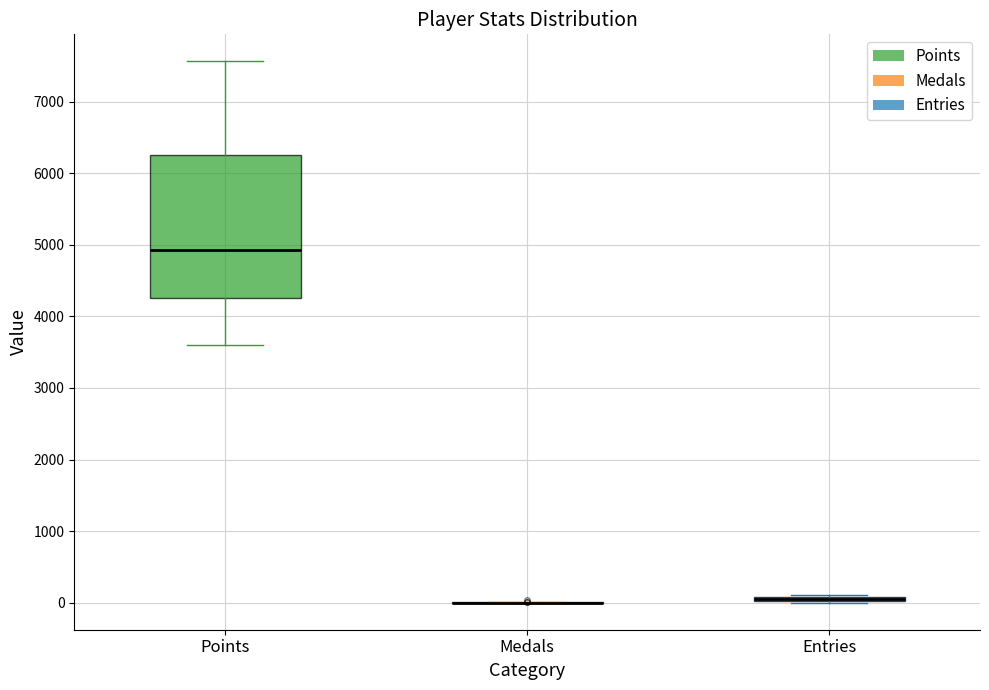

Which box is the tallest, from its lower edge to its upper edge?

Points